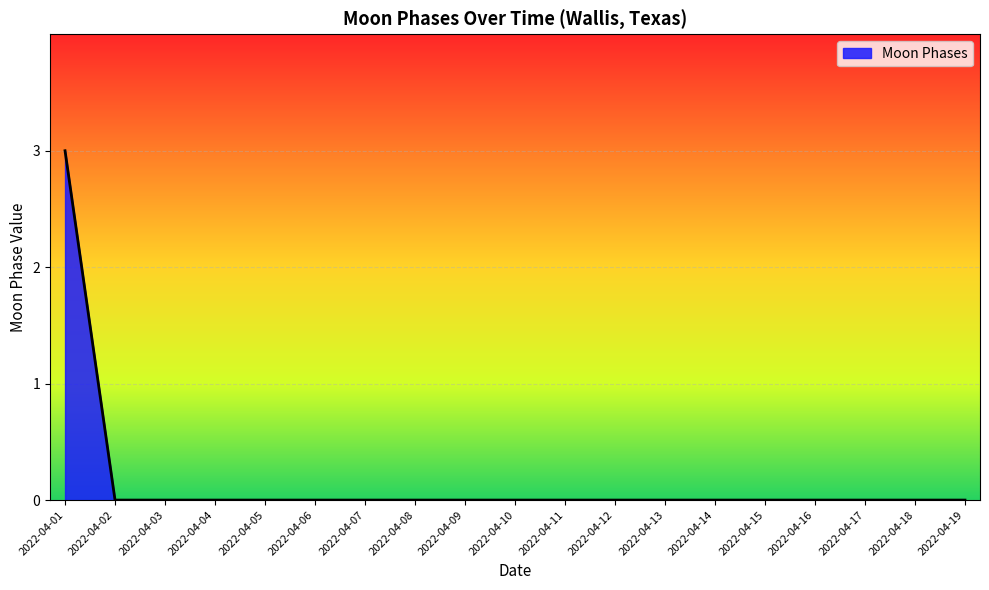

How many lines are shown in the chart?

1